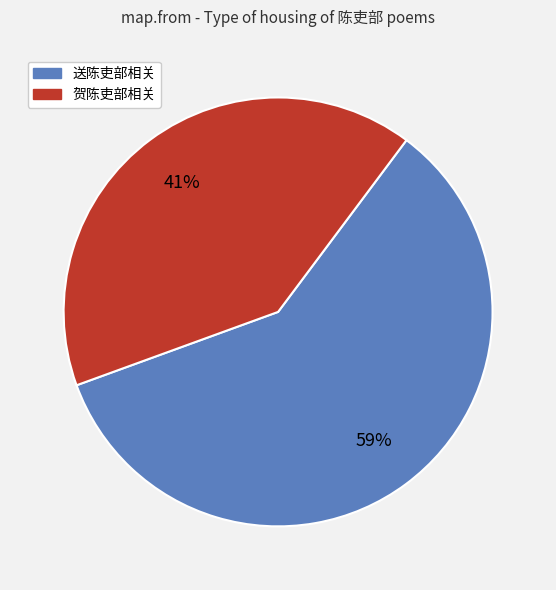

True or false: 送陈吏部相关 accounts for 48% of the total.

False